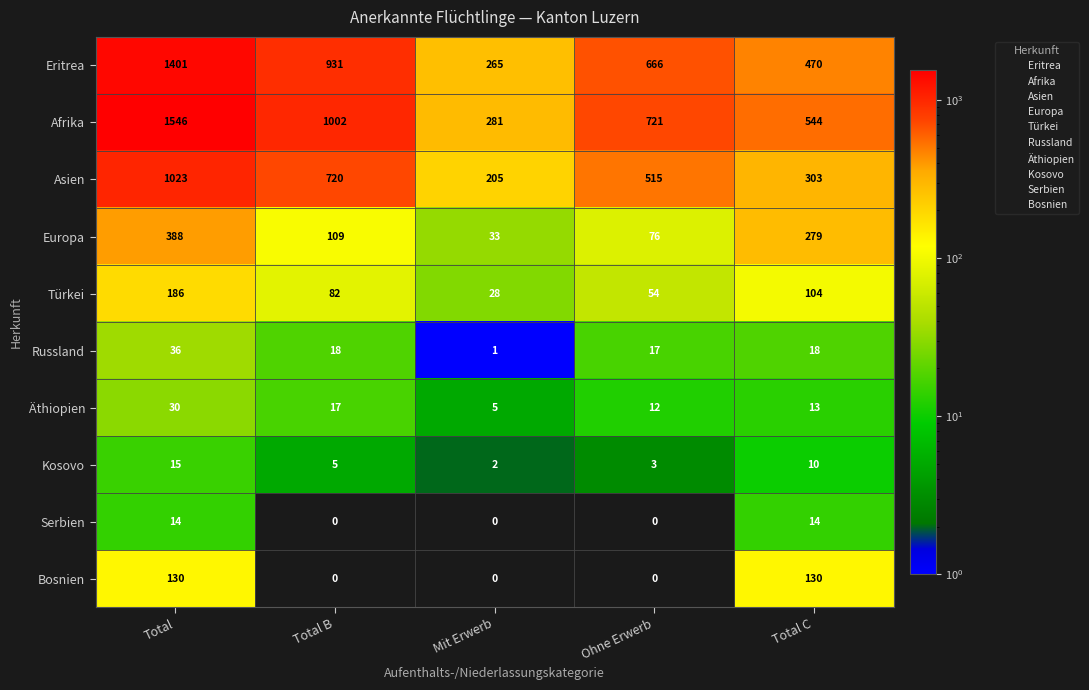

What is the total value across all series at Total?

4769